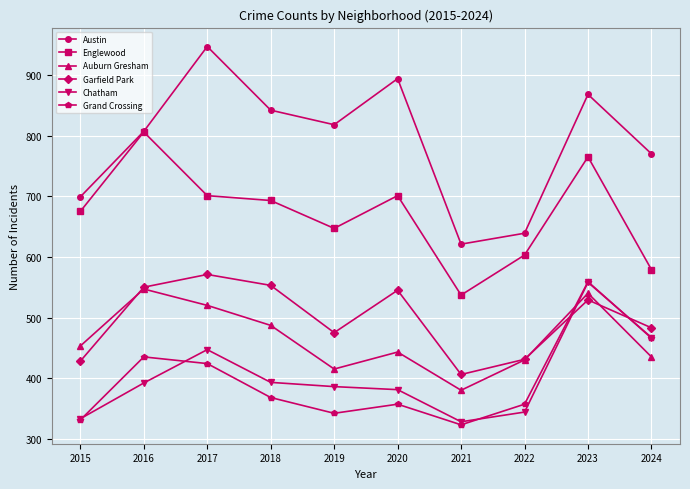

What value does the Auburn Gresham series have at 2015?

453